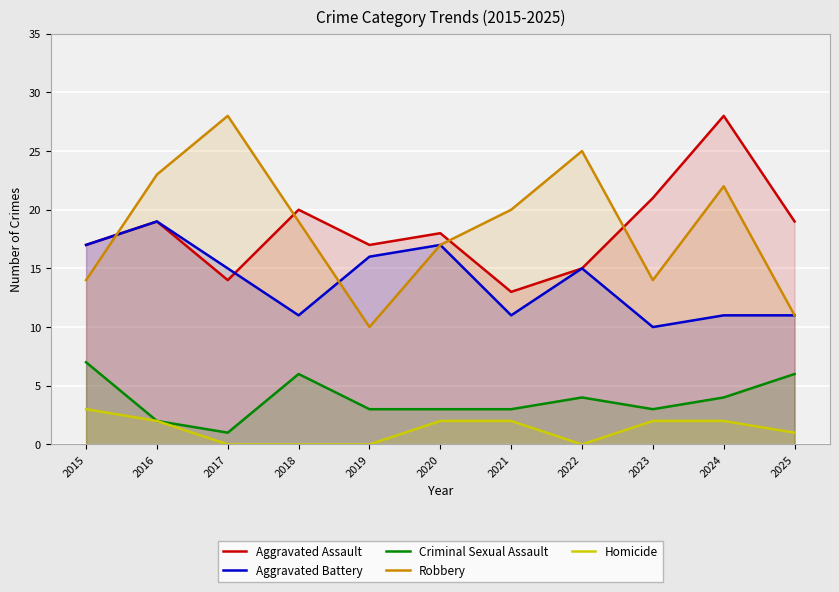

Is the value of Robbery at 2018 greater than the value of Criminal Sexual Assault at 2025?

Yes